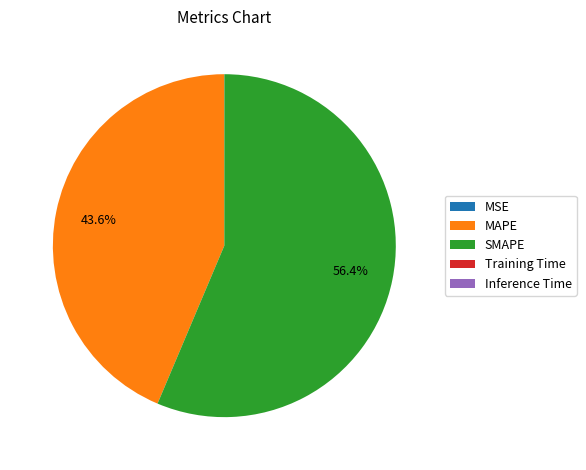

What portion of the pie excludes SMAPE?

43.6%